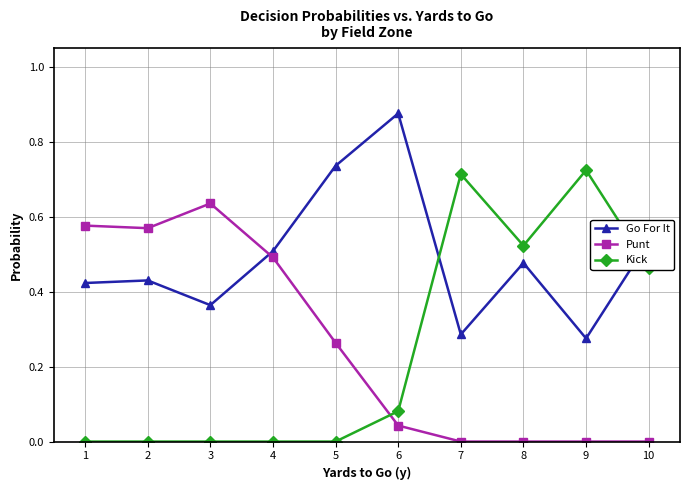

True or false: Punt and Kick intersect in this chart.

True